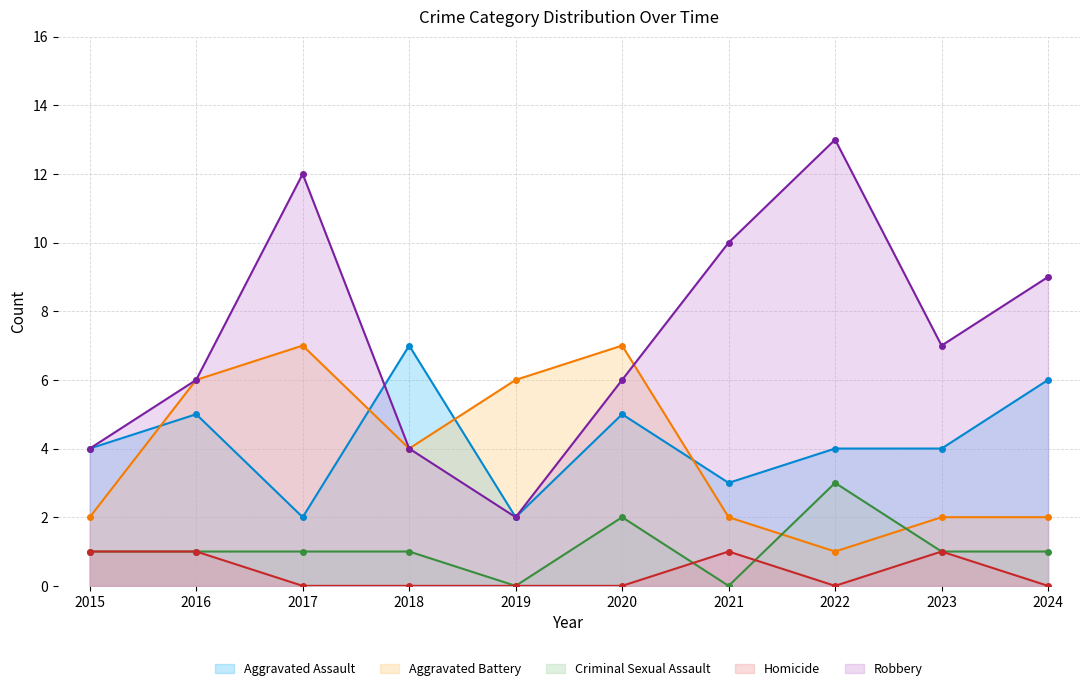

Count the Criminal Sexual Assault values in the range 1 to 2.

7